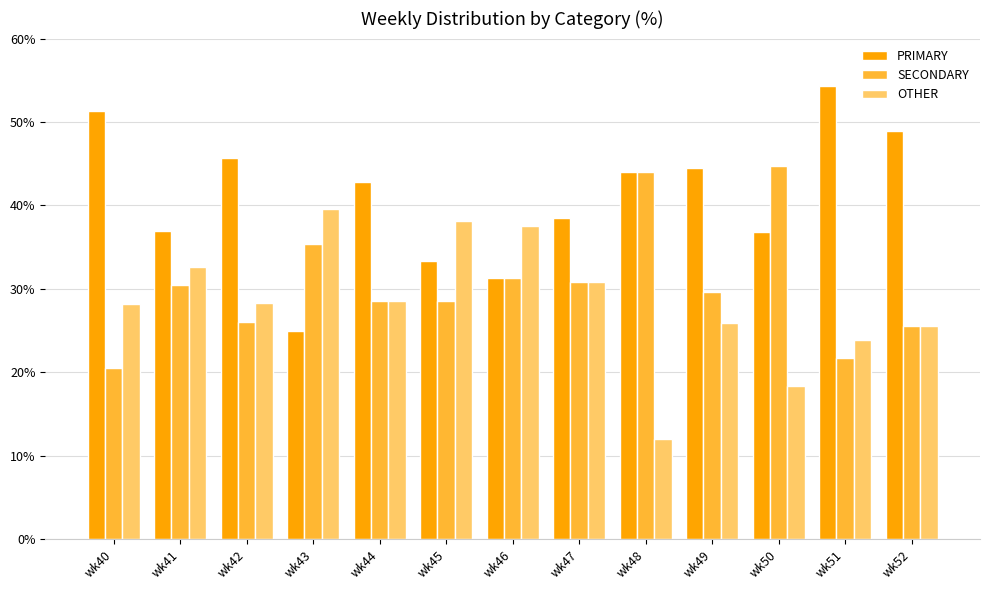

Are the bars horizontal?

No